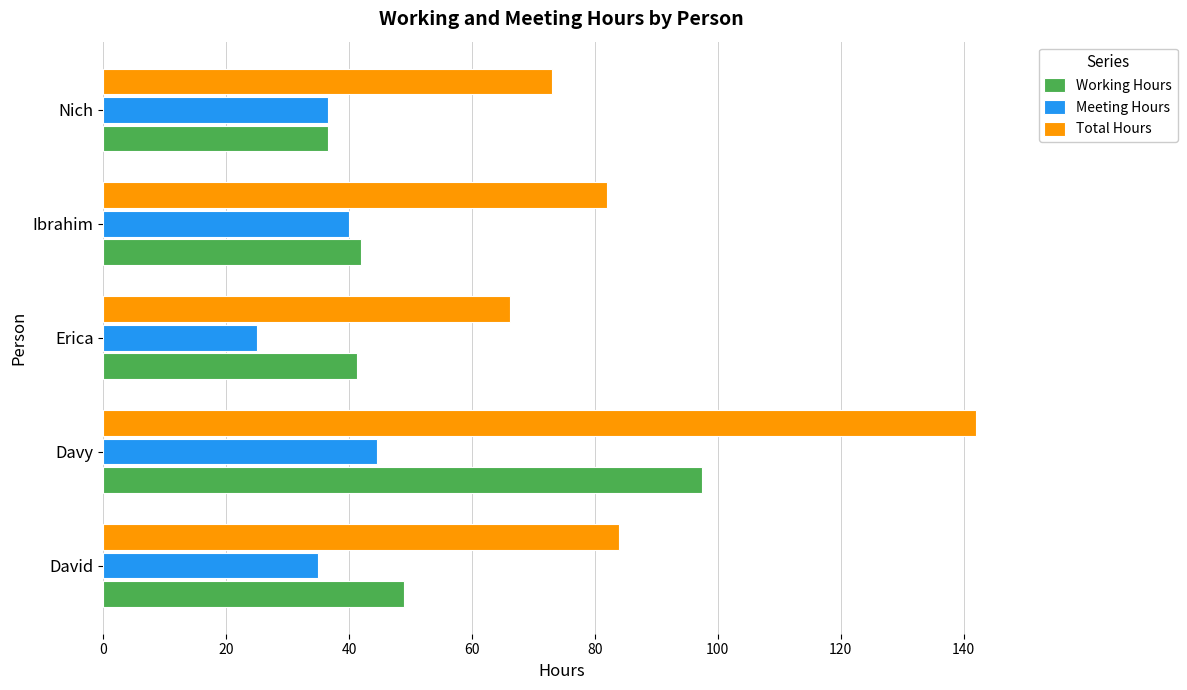

What are all the series names shown in the legend?

Working Hours, Meeting Hours, Total Hours